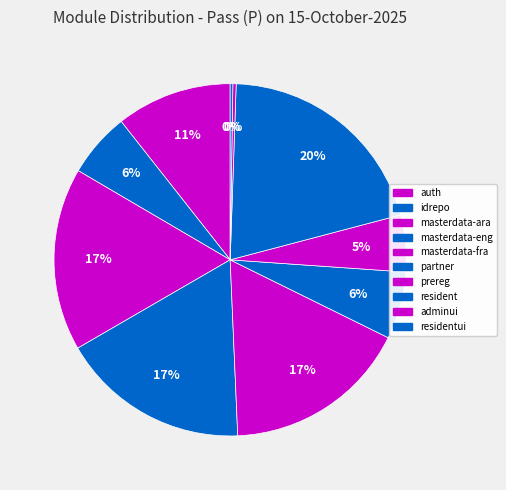

Count the number of slices in the pie.

10